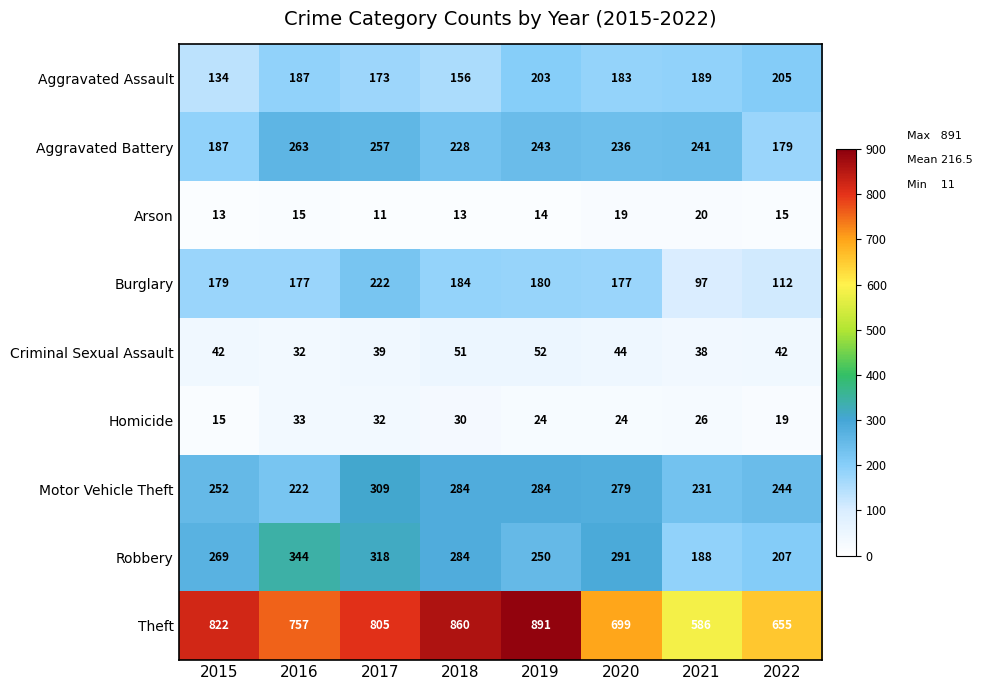

Where does the Robbery series first go above 284?

2016